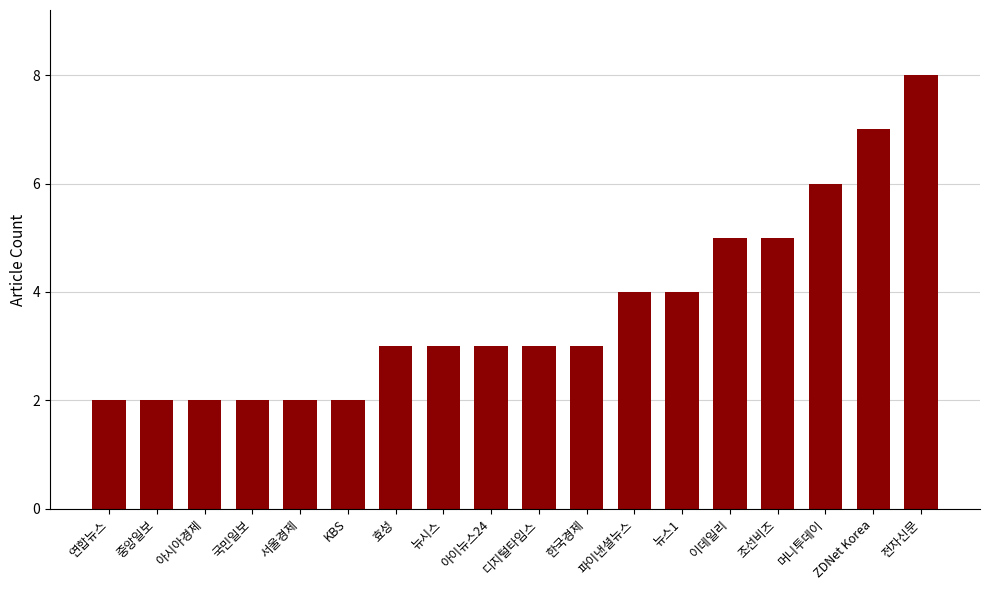

What is the difference between the second highest and second lowest values?

5